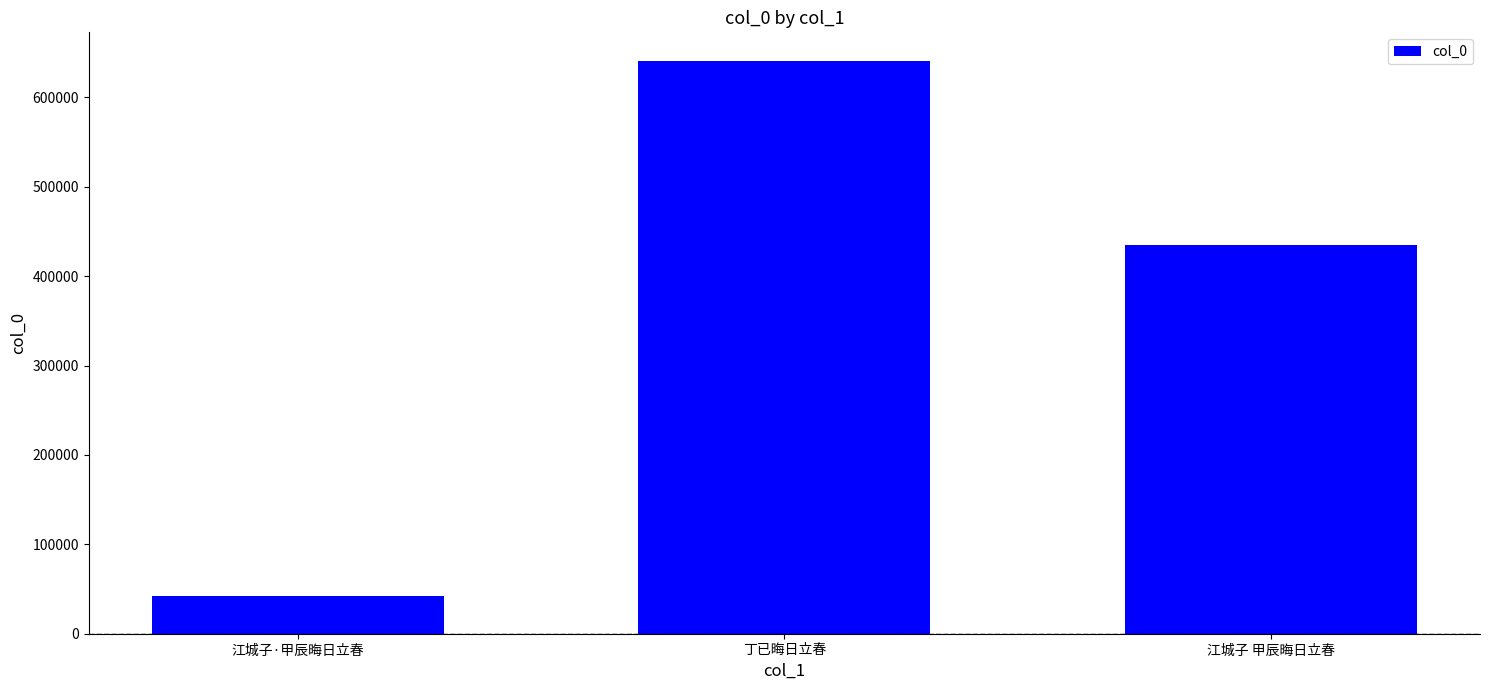

What is the ratio of the value at 丁已晦日立春 to the value at 江城子 甲辰晦日立春?

1.5